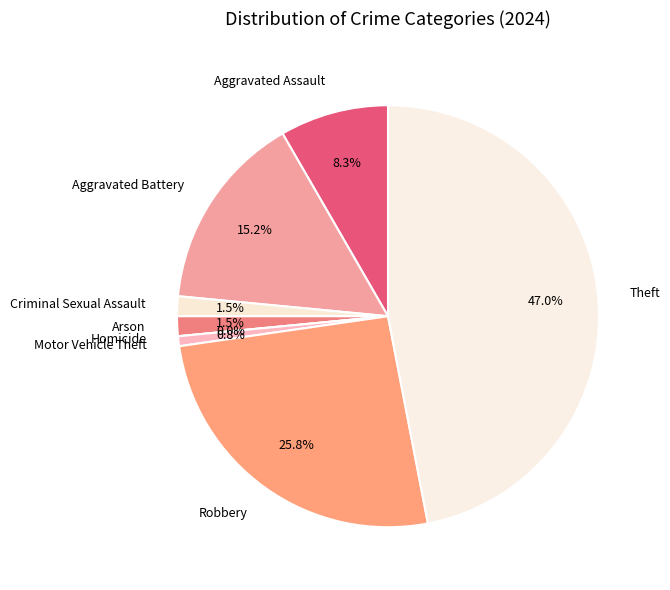

Which slice is the smallest?

Homicide